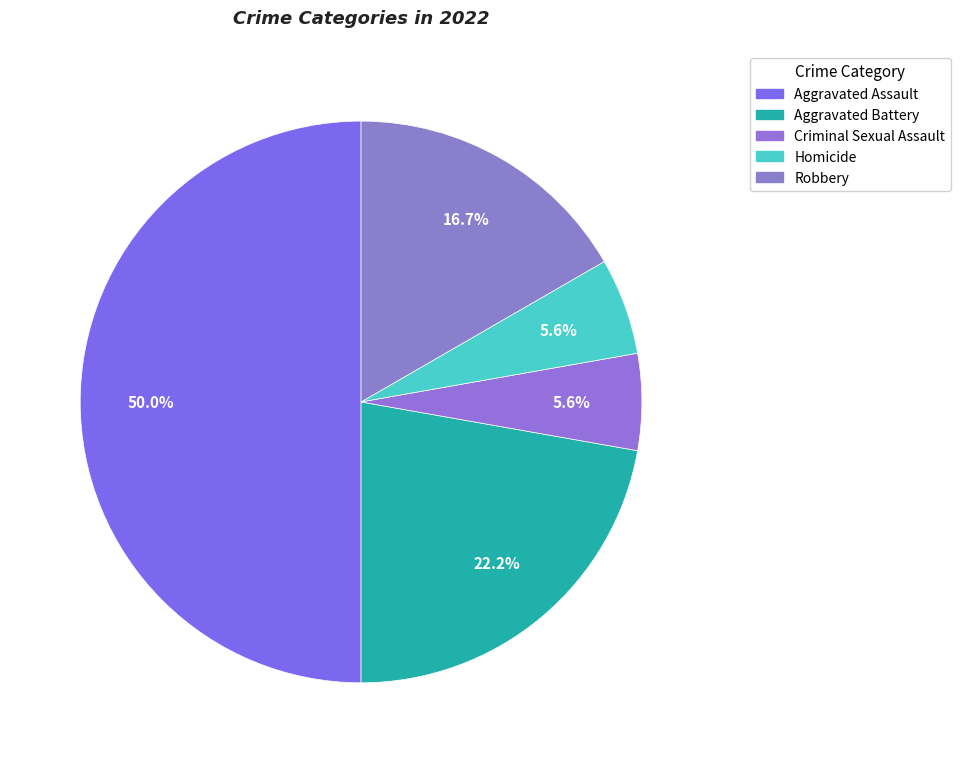

To the nearest percent, what percentage of the pie is Aggravated Assault?

50%